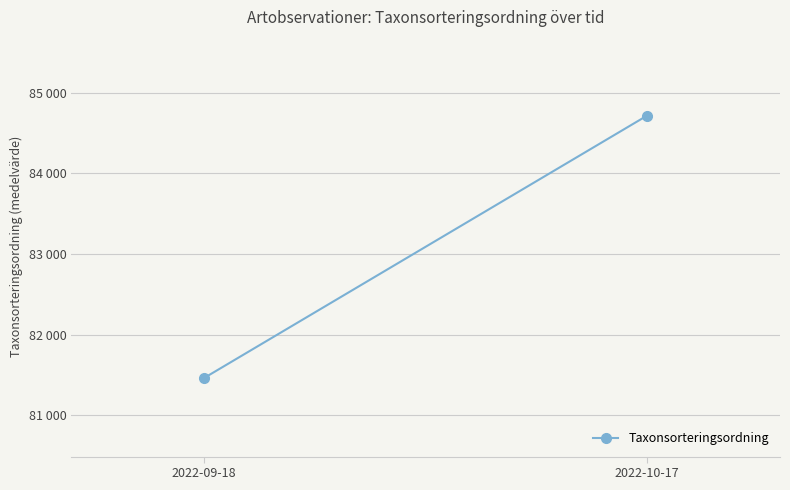

Rank the categories by value from lowest to highest.

2022-09-18, 2022-10-17